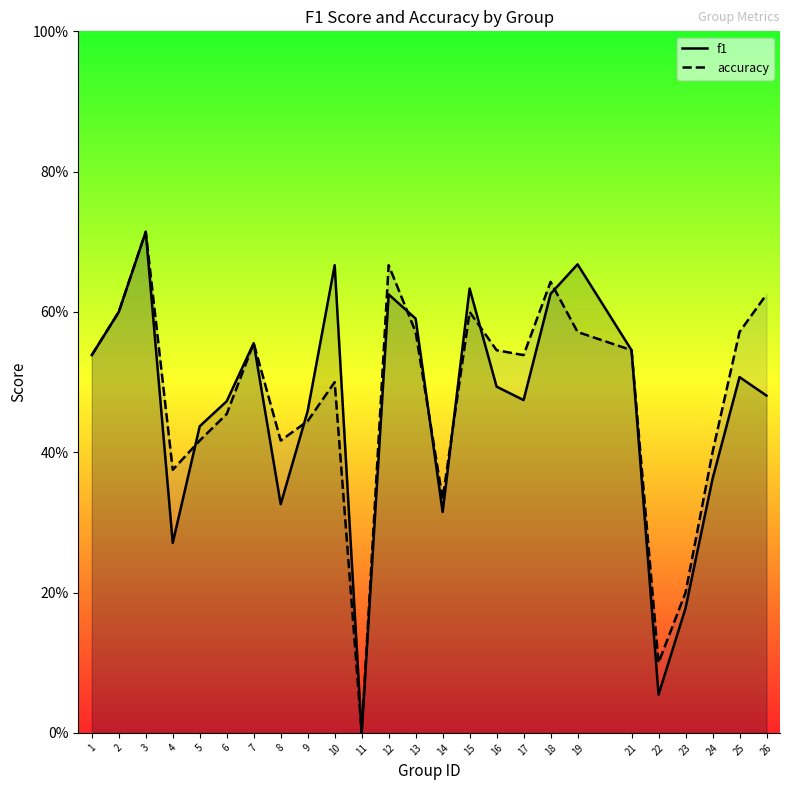

Reading left to right, transcribe all the data shown in this chart.

f1: 1=0.5	2=0.6	3=0.7	4=0.3	5=0.4	6=0.5	7=0.6	8=0.3	9=0.5	10=0.7	11=0.0	12=0.6	13=0.6	14=0.3	15=0.6	16=0.5	17=0.5	18=0.6	19=0.7	21=0.5	22=0.1	23=0.2	24=0.4	25=0.5	26=0.5
accuracy: 1=0.5	2=0.6	3=0.7	4=0.4	5=0.4	6=0.5	7=0.6	8=0.4	9=0.4	10=0.5	11=0.0	12=0.7	13=0.6	14=0.3	15=0.6	16=0.5	17=0.5	18=0.6	19=0.6	21=0.5	22=0.1	23=0.2	24=0.4	25=0.6	26=0.6